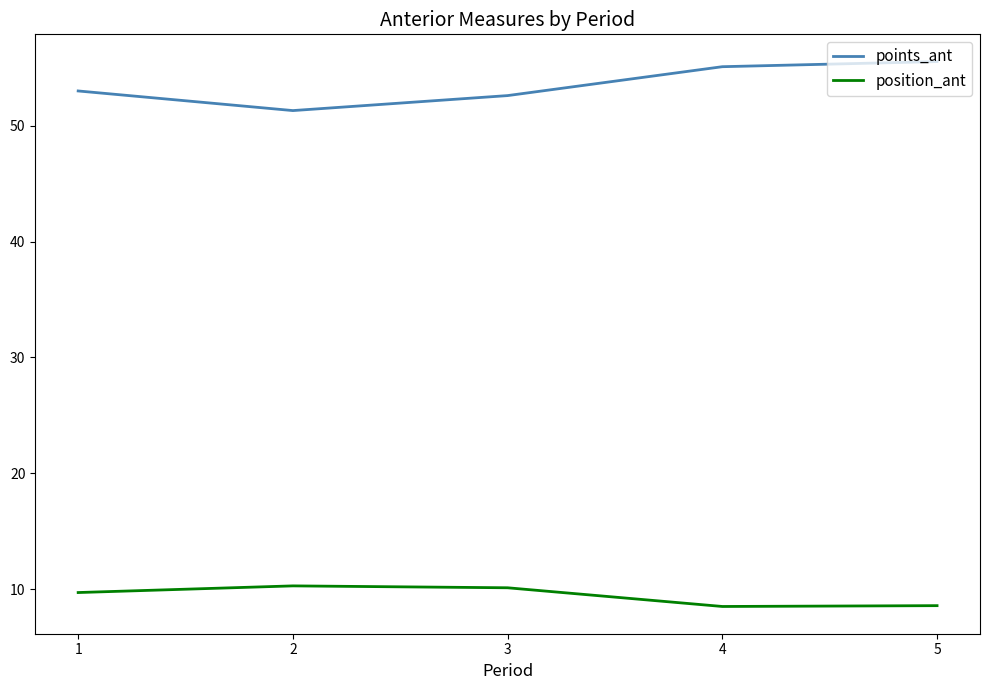

Which category has the highest value in the points_ant series?

5